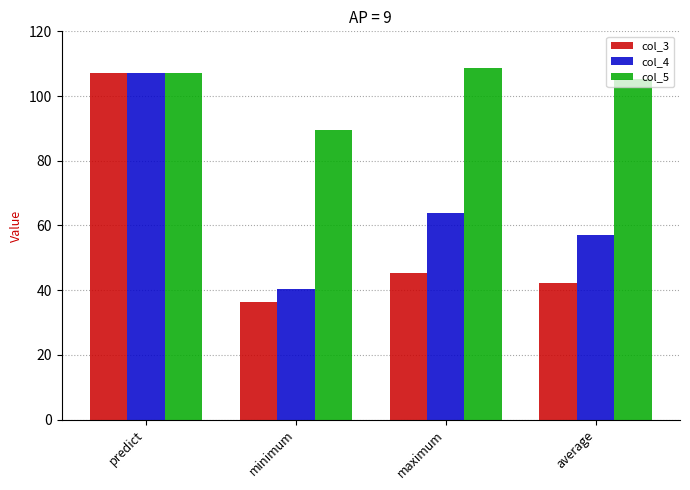

What are all the series names shown in the legend?

col_3, col_4, col_5